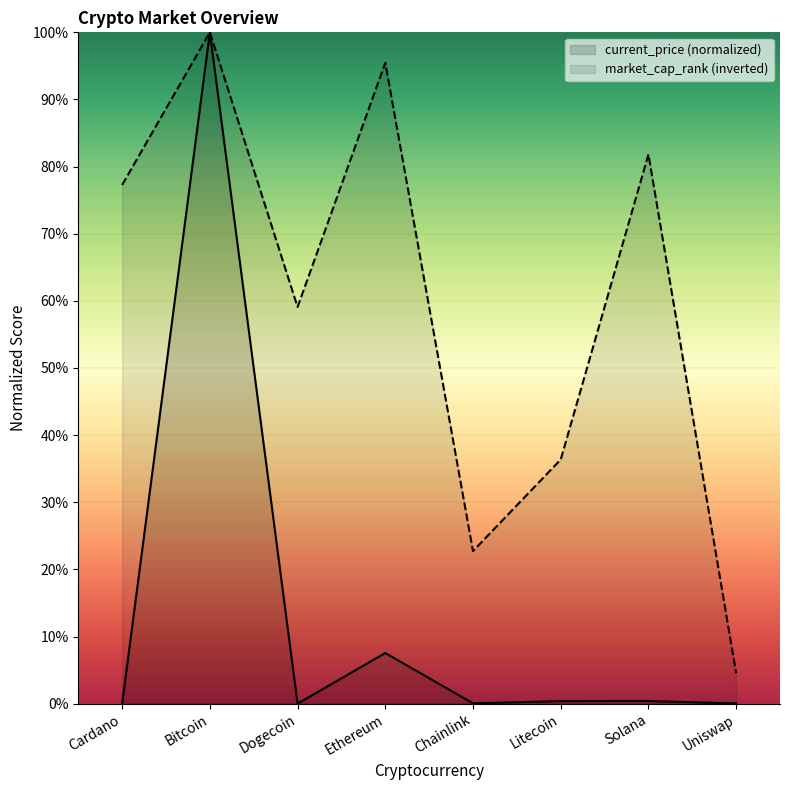

Which series has the largest total across all categories?

market_cap_rank (inverted)